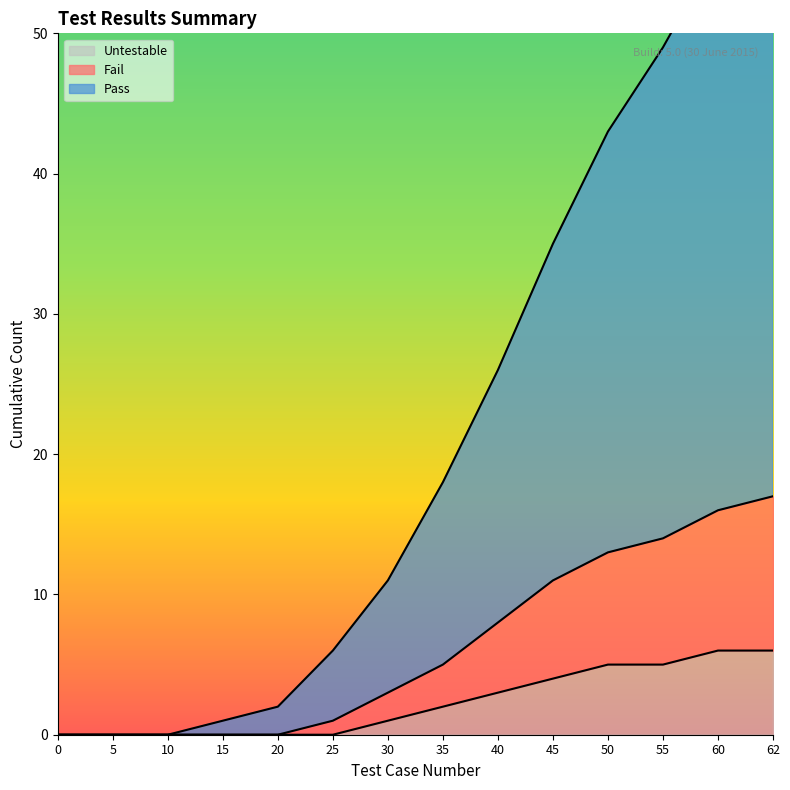

What is the total value across all series at 20?

2